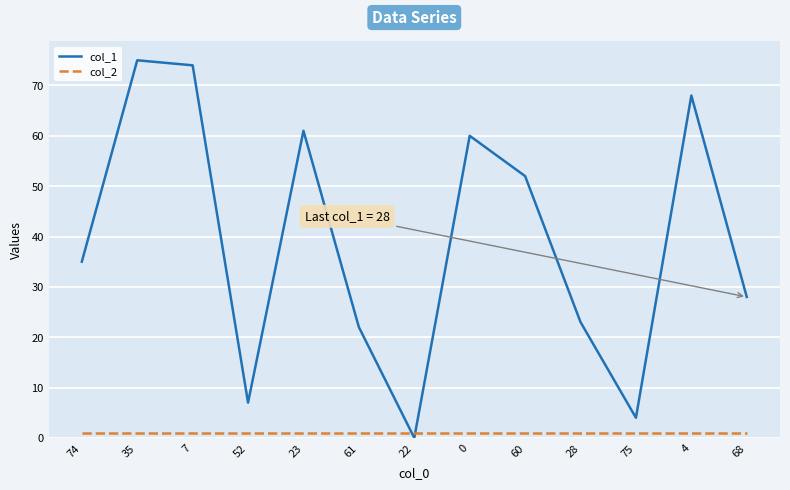

Does the chart display data point markers on the line(s)?

No